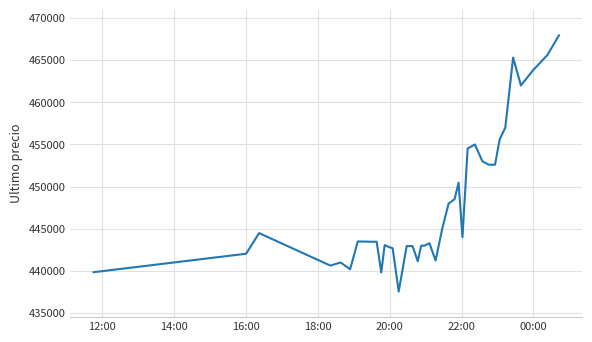

What is the smallest value displayed?

437562